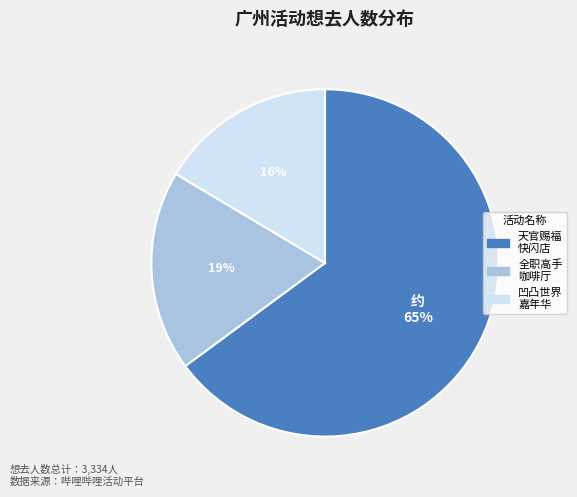

Count the number of slices in the pie.

3